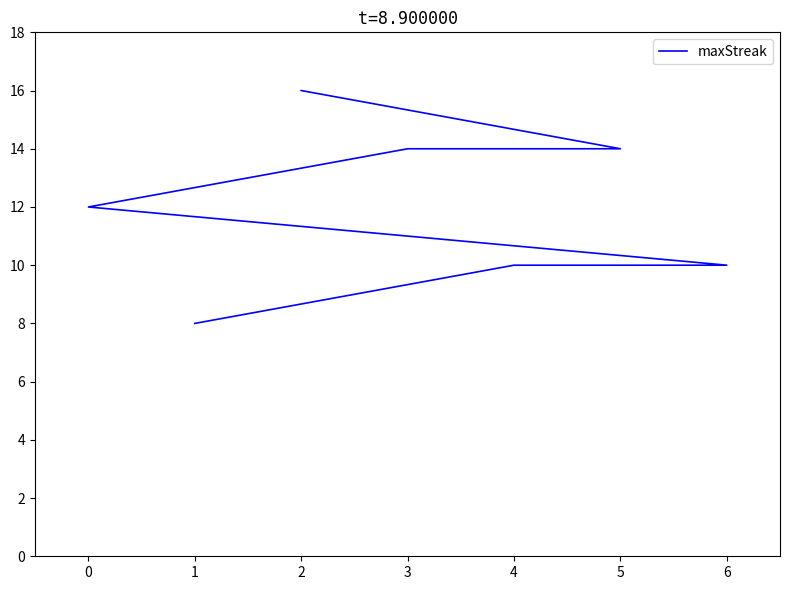

What is the maximum value shown in the chart?

16